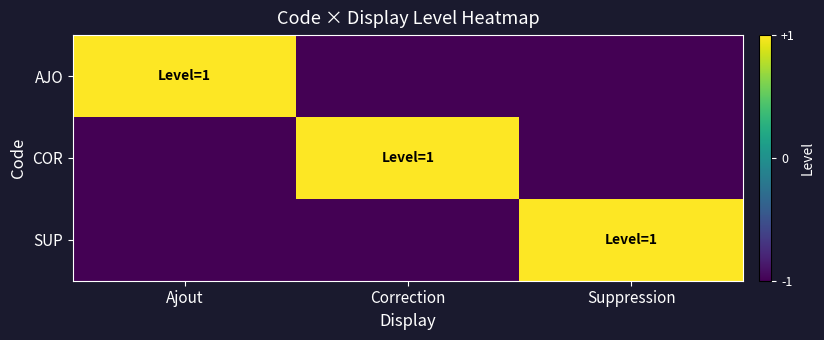

Which has a higher value, Correction or Suppression?

Correction